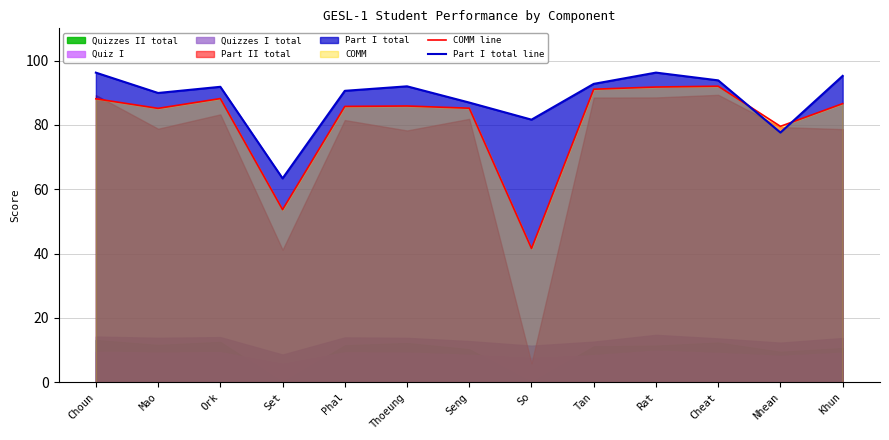

What is the lowest value of the COMM line series?

41.6